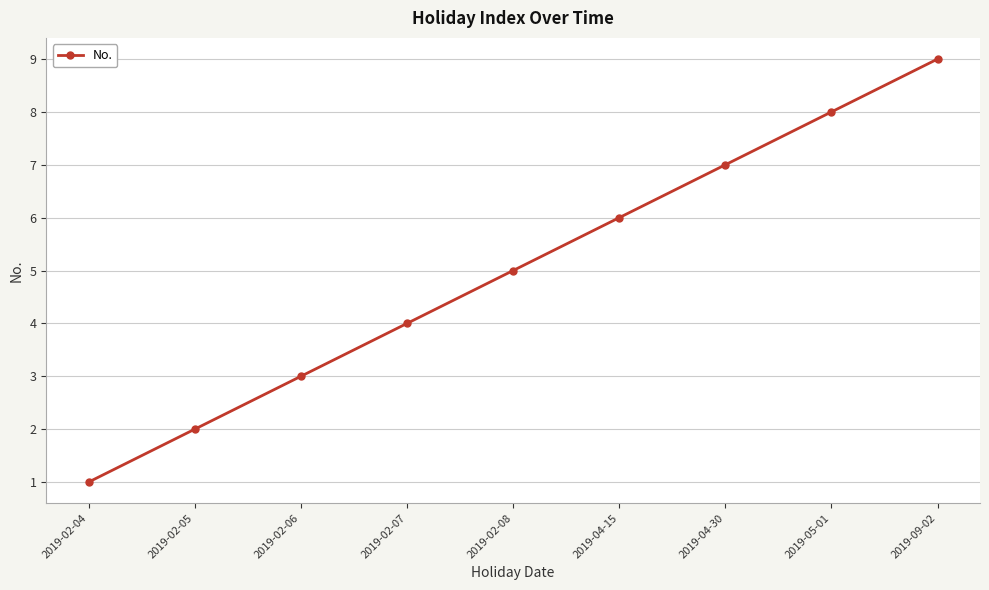

What is the maximum value shown in the chart?

9